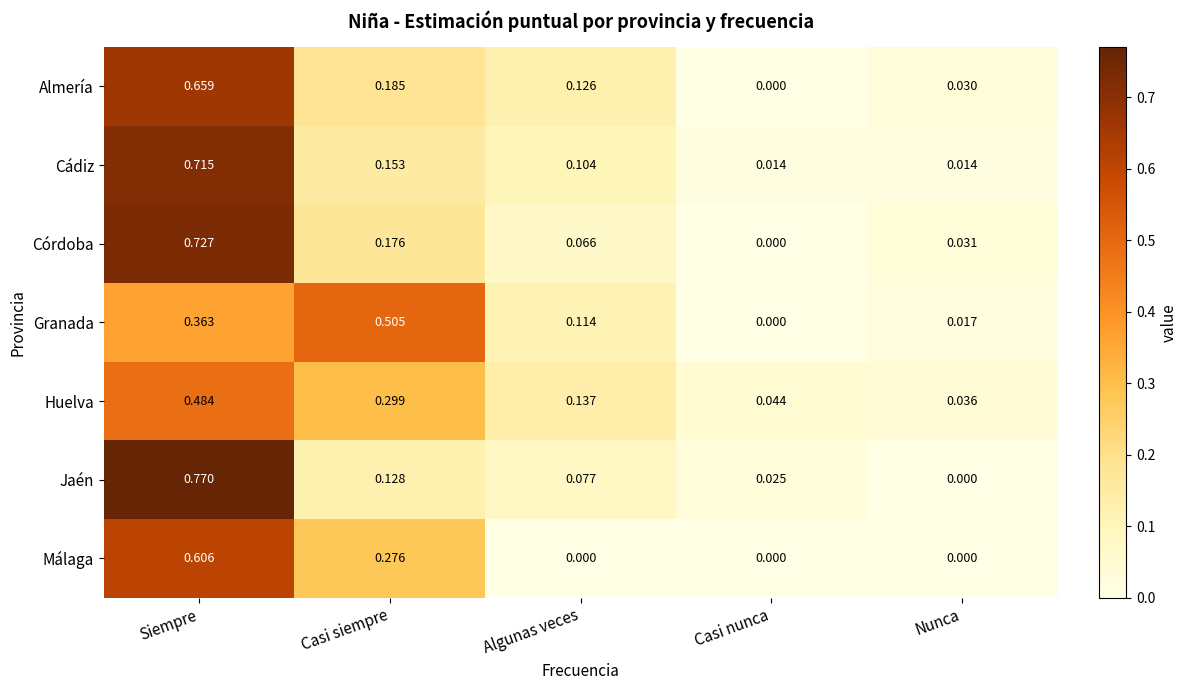

At which category is the sum across all series the highest?

Siempre